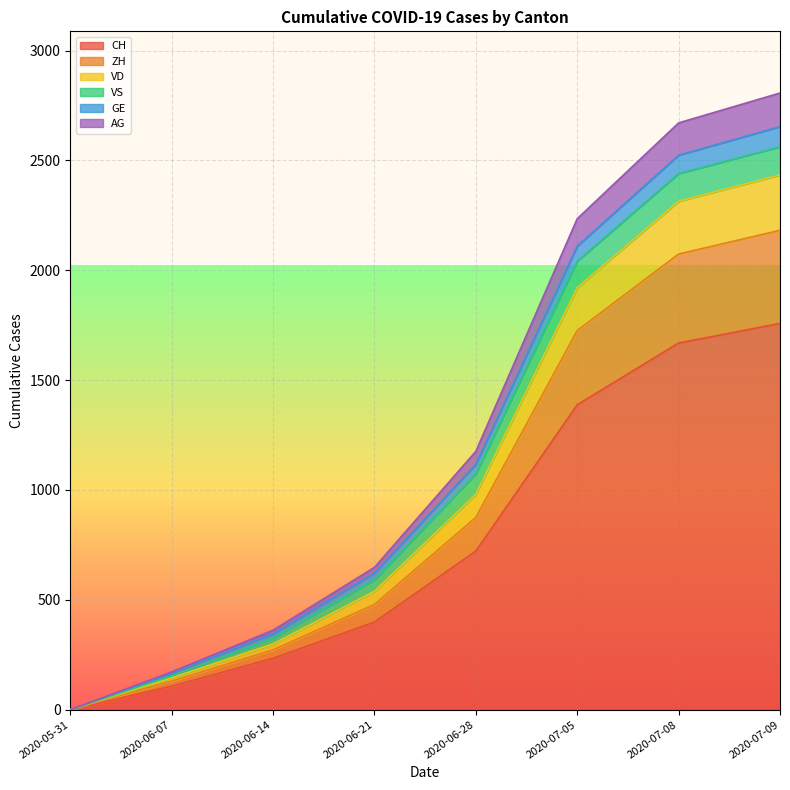

Where is CH nearest to the value 879?

2020-06-28